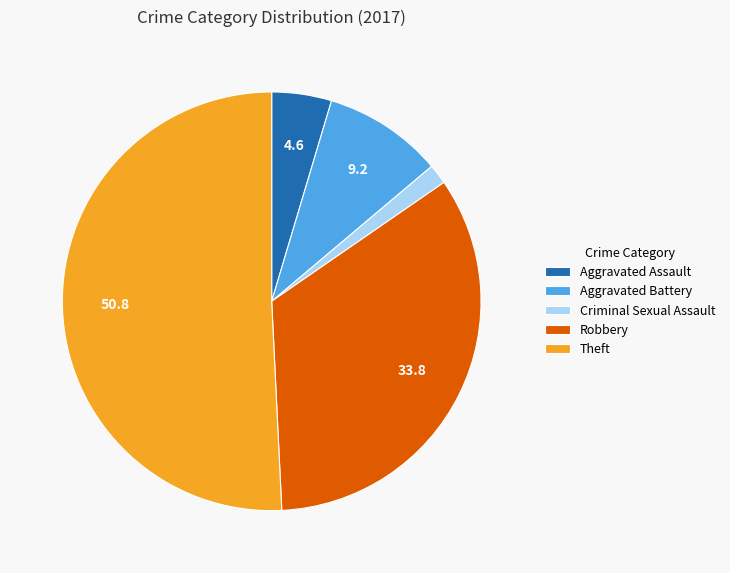

Do Aggravated Battery and Theft together represent more than half of the pie?

Yes